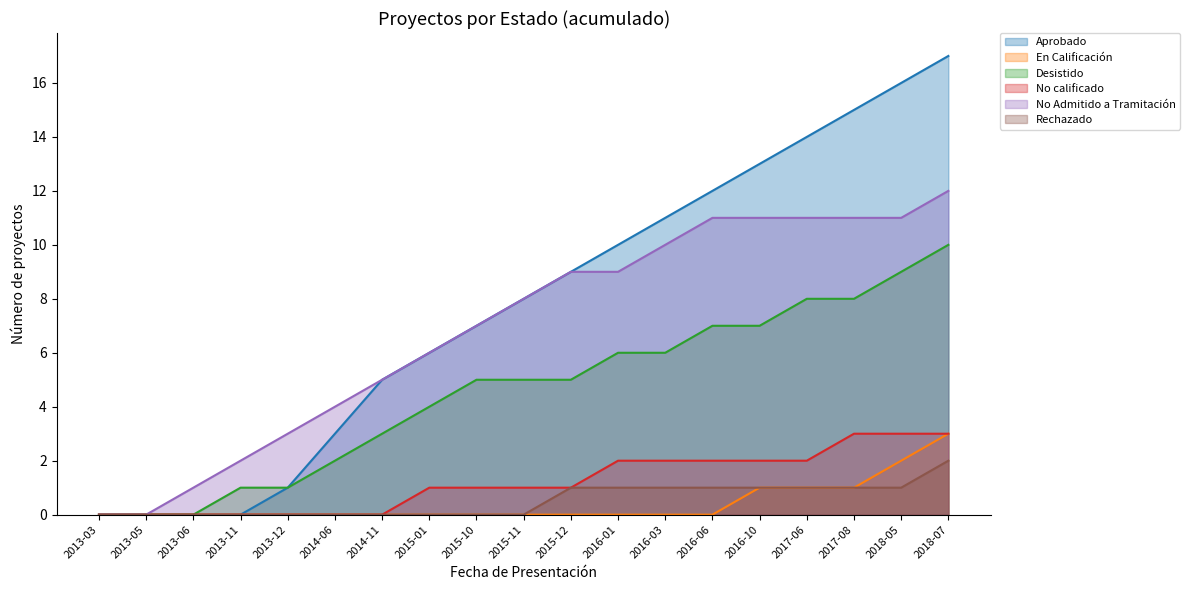

What are all the series names shown in the legend?

Aprobado, En Calificación, Desistido, No calificado, No Admitido a Tramitación, Rechazado